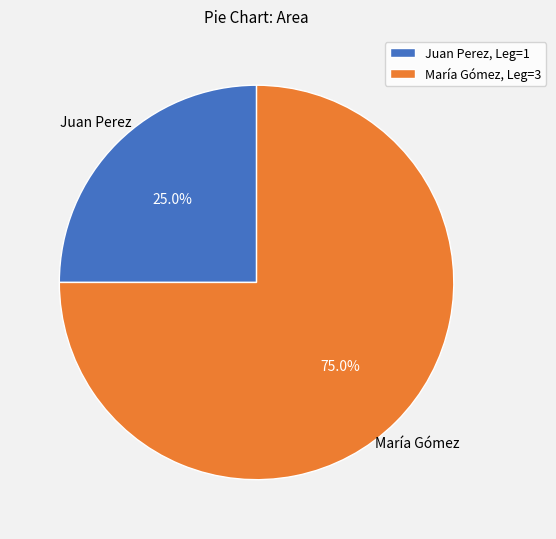

The Juan Perez slice represents 25% of the pie. True or false?

True